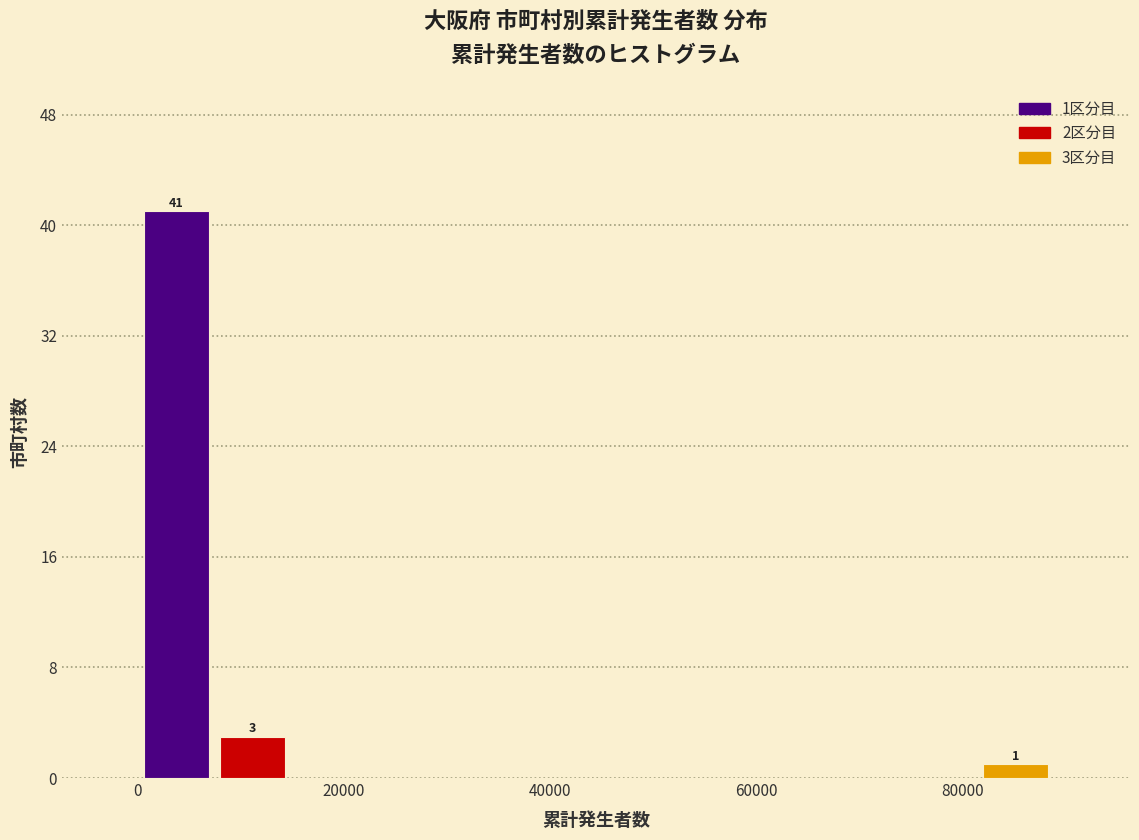

Read against the x-axis, roughly where is the centre of the tallest bar?

4000